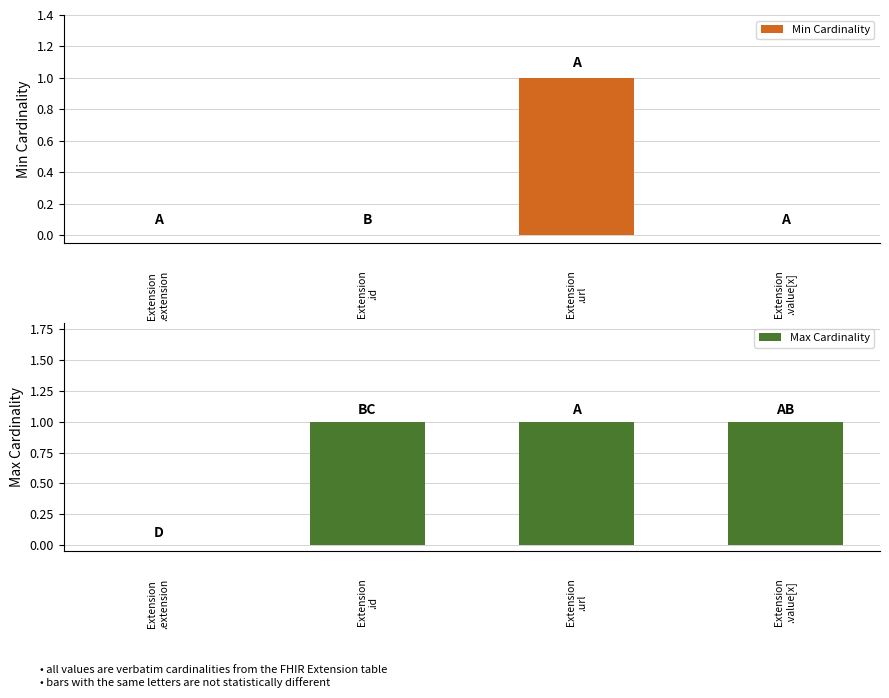

Are the bars horizontal?

No